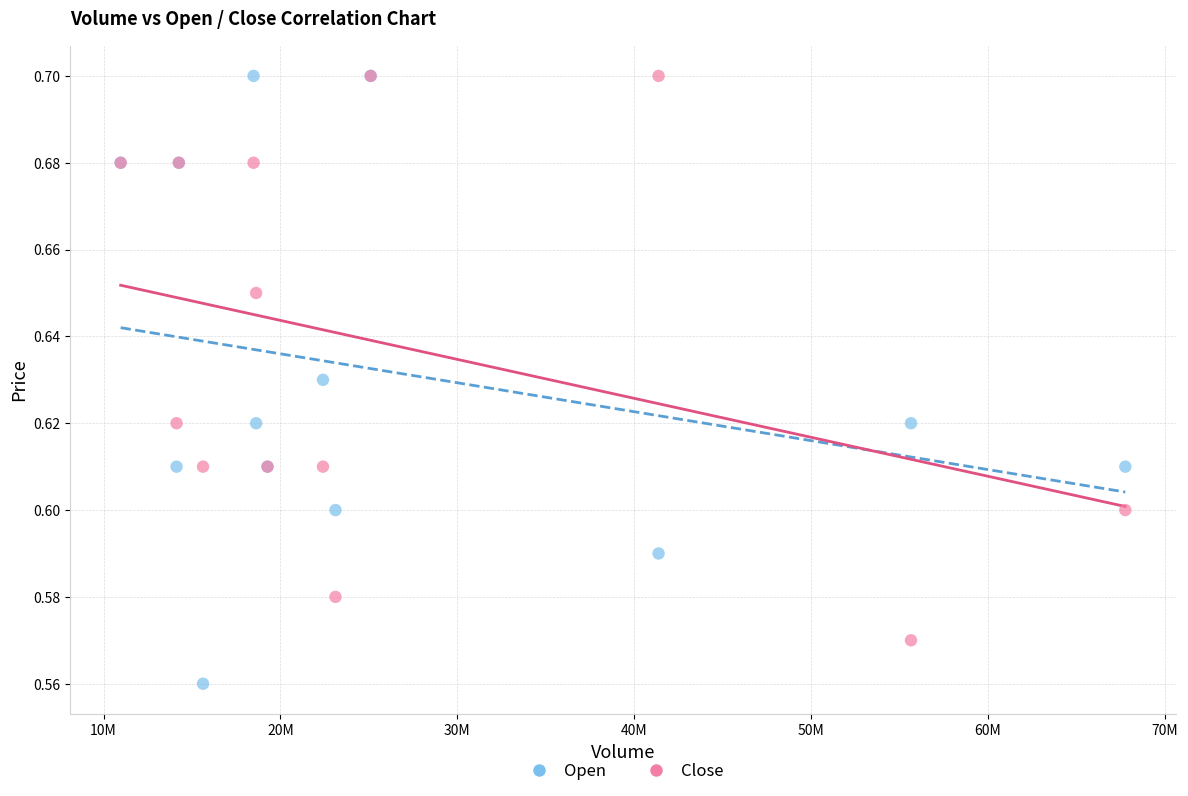

What are all the series names shown in the legend?

Open, Close